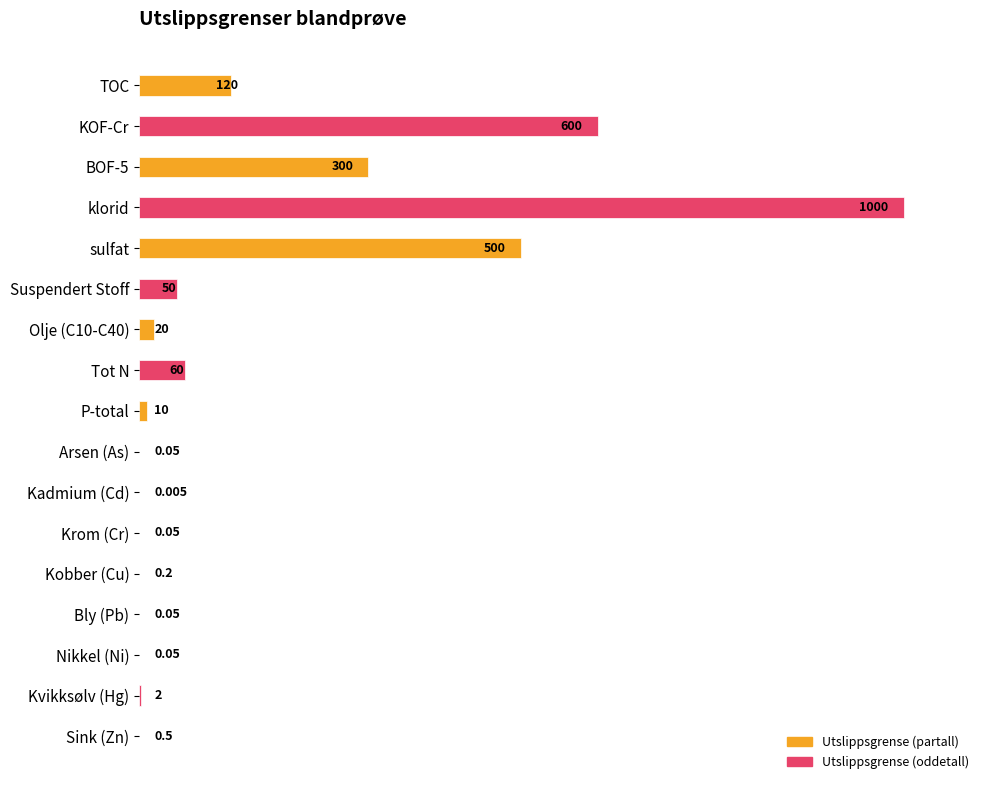

How many data points does each series have?

17